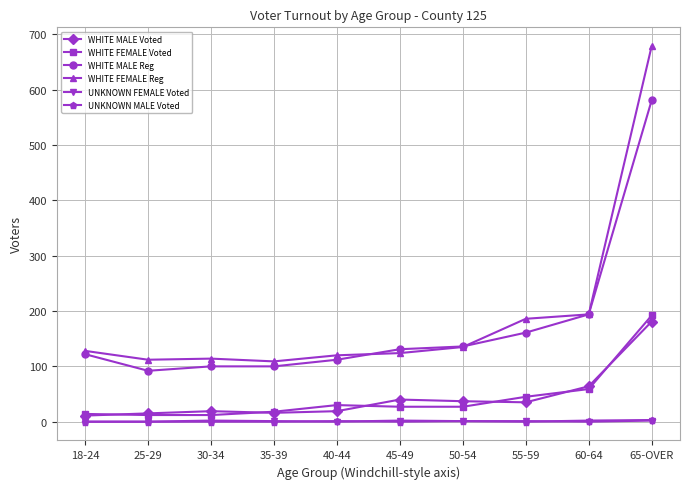

True or false: WHITE MALE Reg and UNKNOWN FEMALE Voted cross at least once.

False